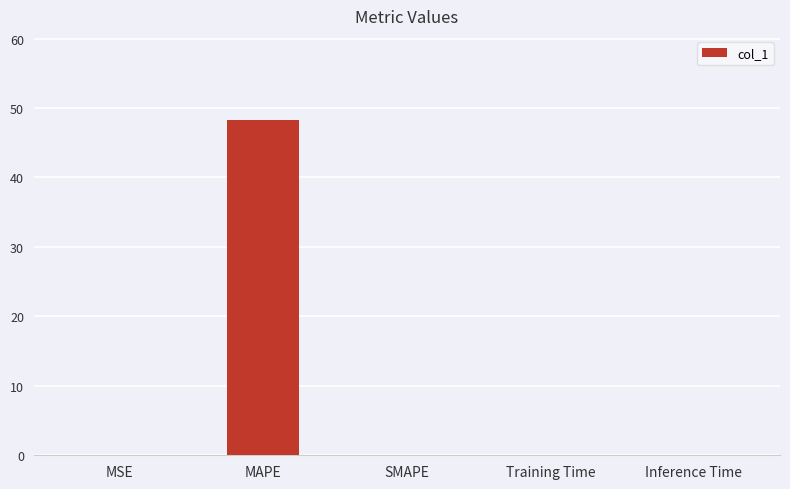

Which label corresponds to the largest value in the chart?

MAPE